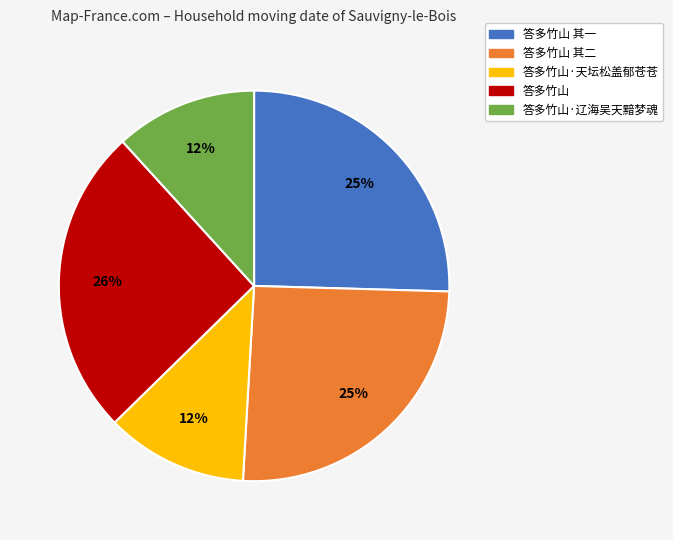

To the nearest percent, what is the average slice percentage?

20%